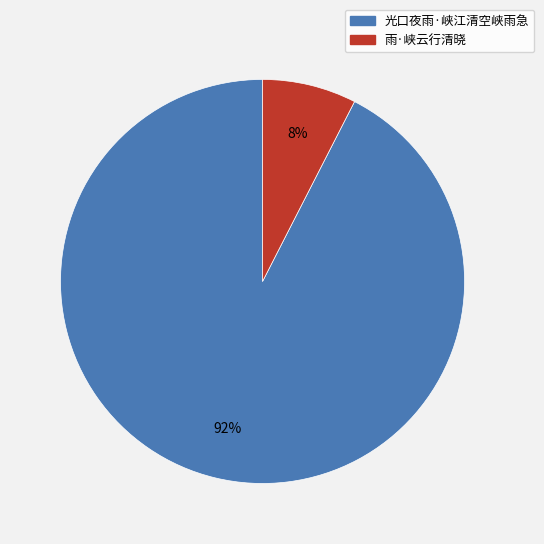

What percentage is the 雨·峡云行清晓 slice, to the nearest percent?

8%